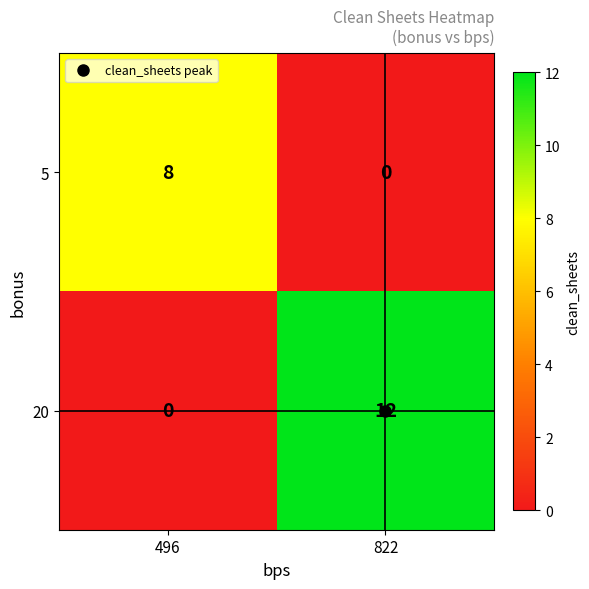

Count the number of categories in the chart.

2